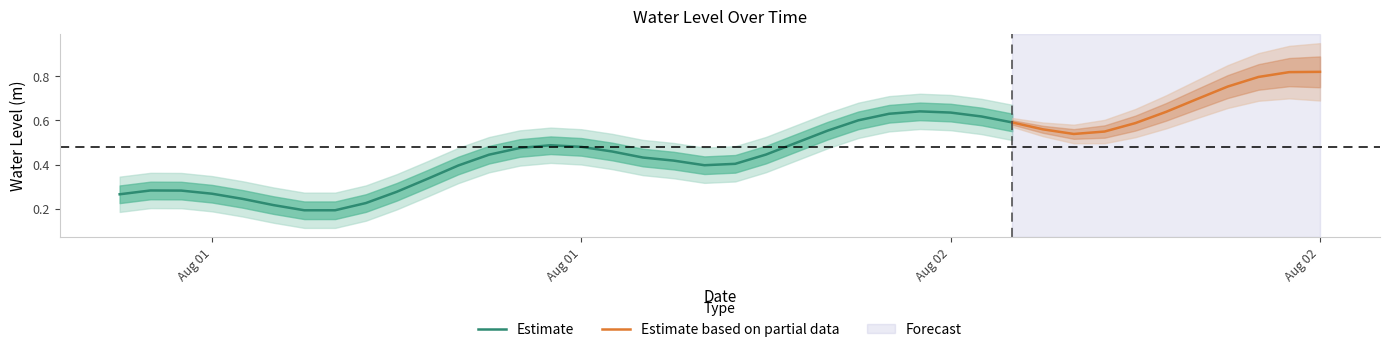

What is the value of the 7th point from the left?

0.2